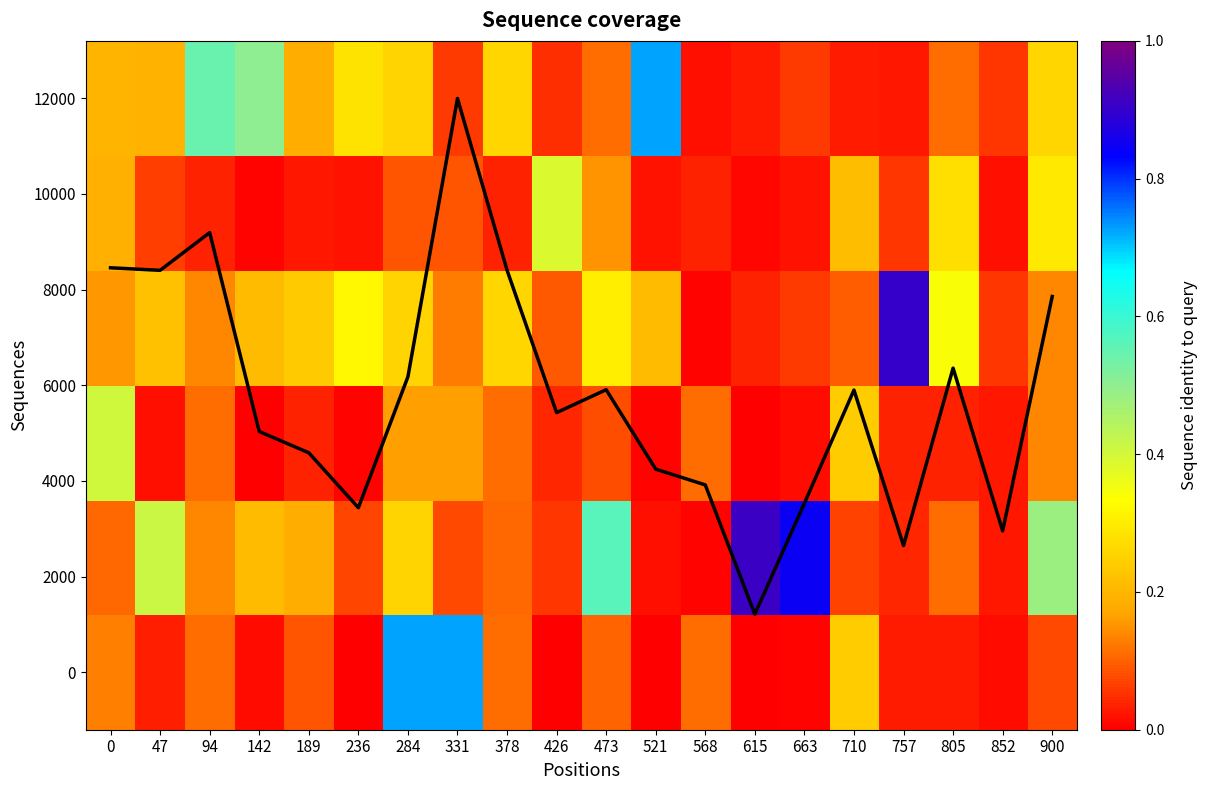

What is the difference between the maximum and minimum values in the 12000 series?

0.7